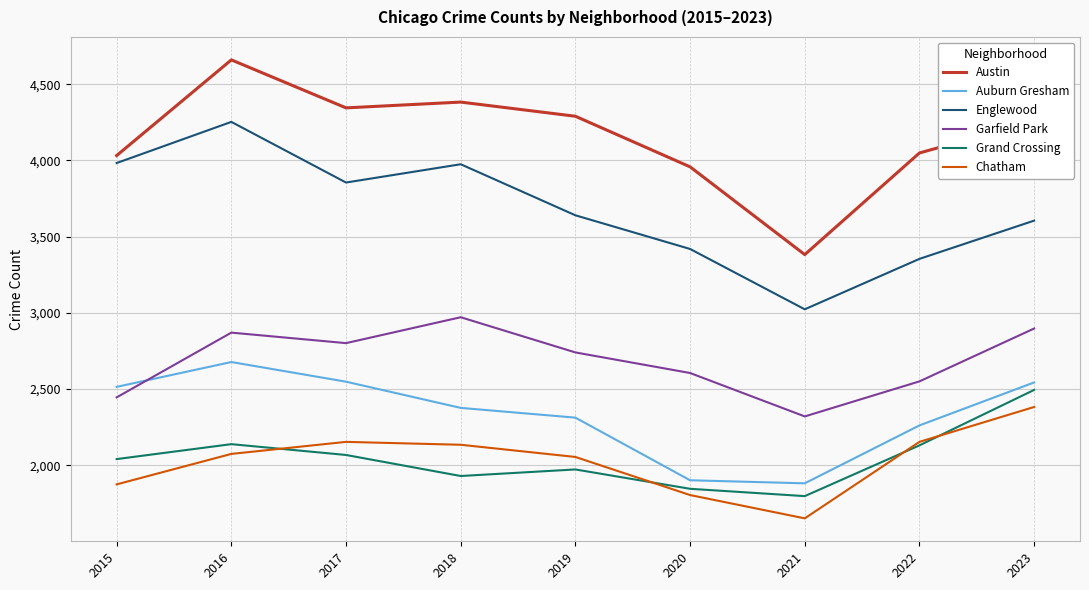

True or false: Garfield Park has more than 1 points higher than both neighbors.

True